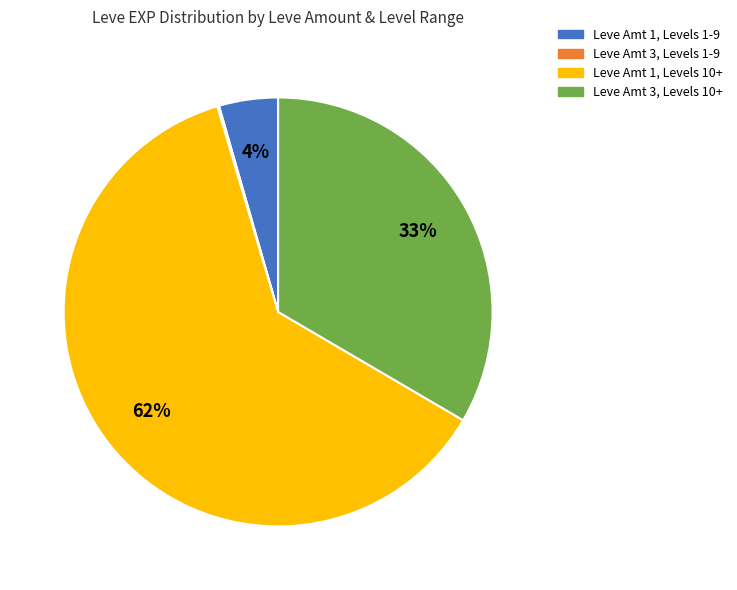

To the nearest percent, what is the average slice percentage?

25%